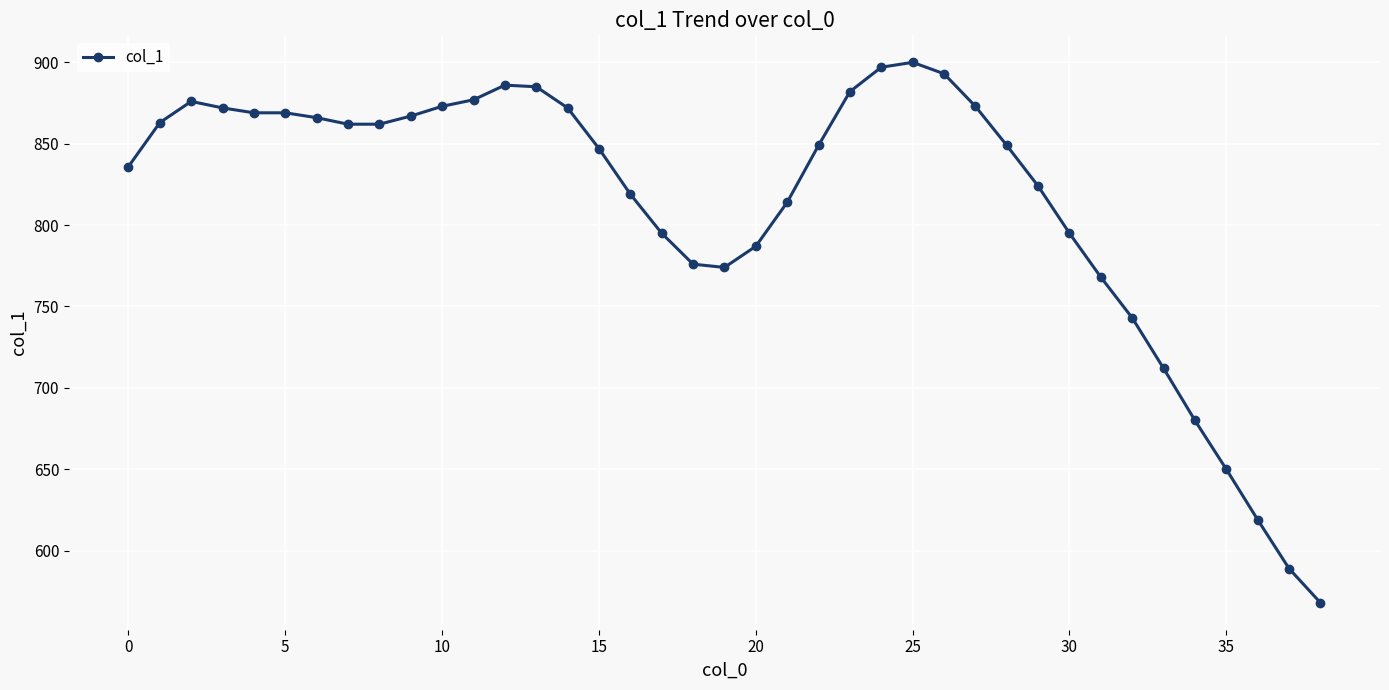

What is the average value?

814